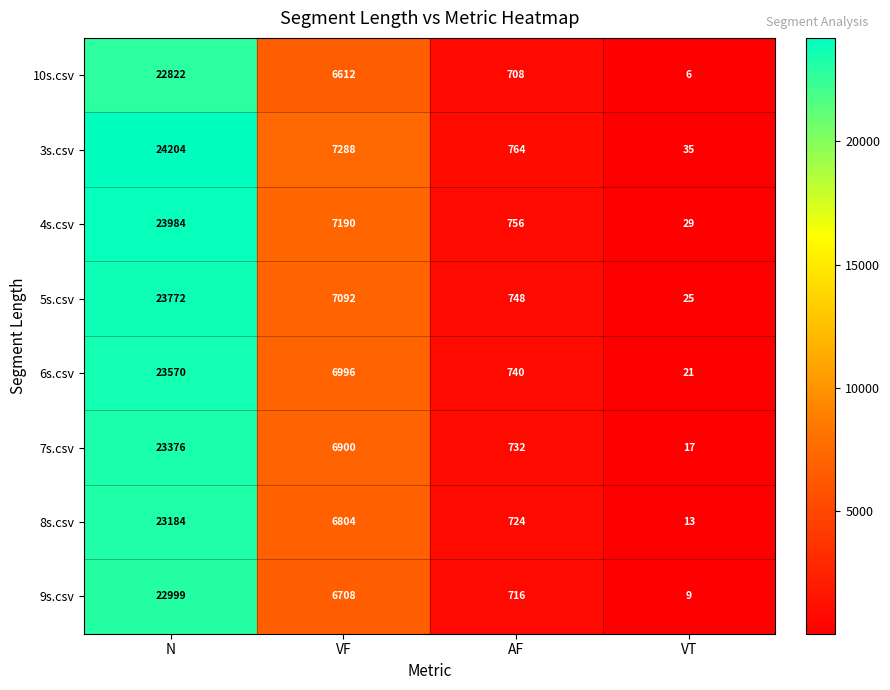

Which series has the widest spread of values?

3s.csv